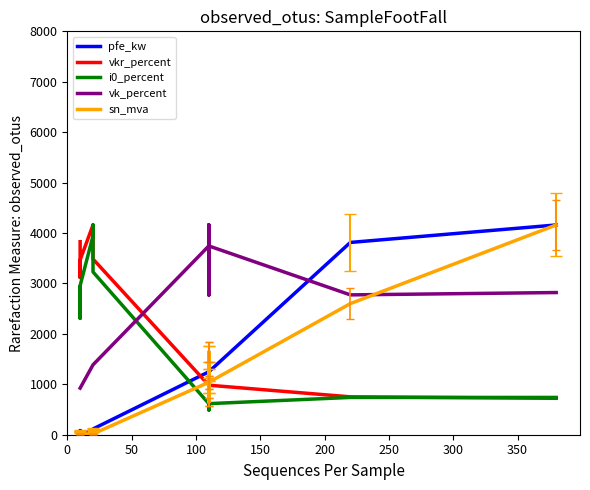

What are all the series names shown in the legend?

pfe_kw, vkr_percent, i0_percent, vk_percent, sn_mva